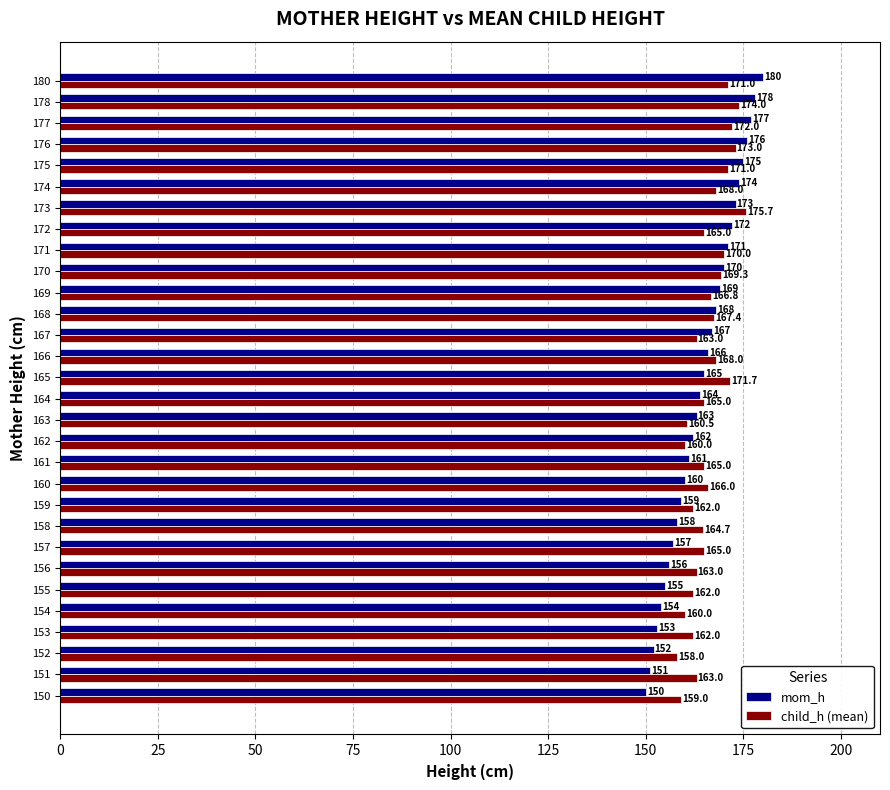

Which series has the largest range (max minus min)?

mom_h